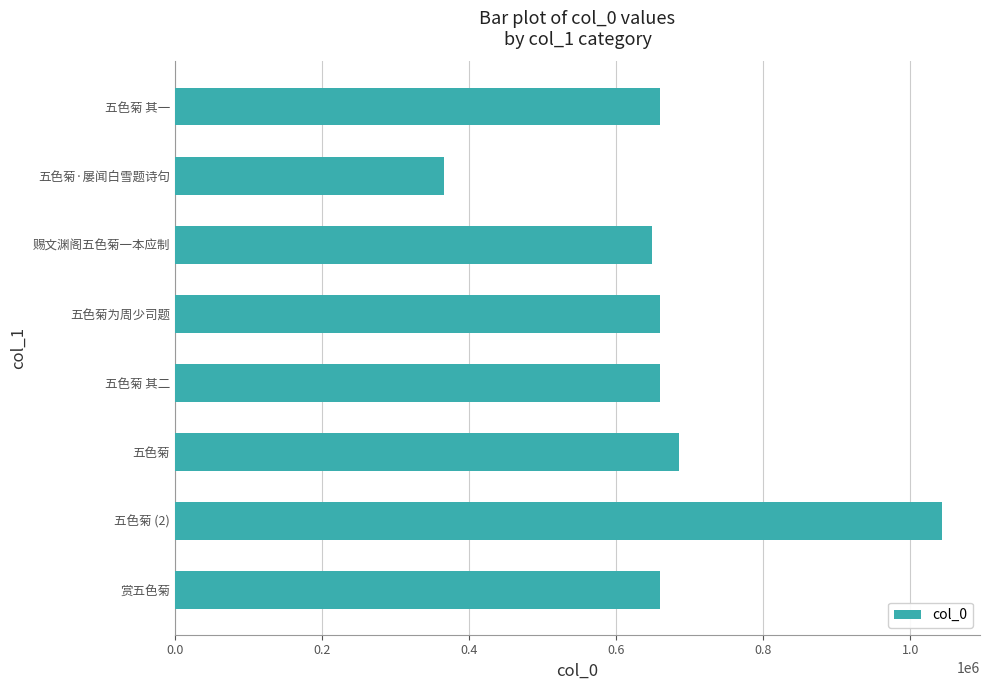

What is the sum of all values?

5379558